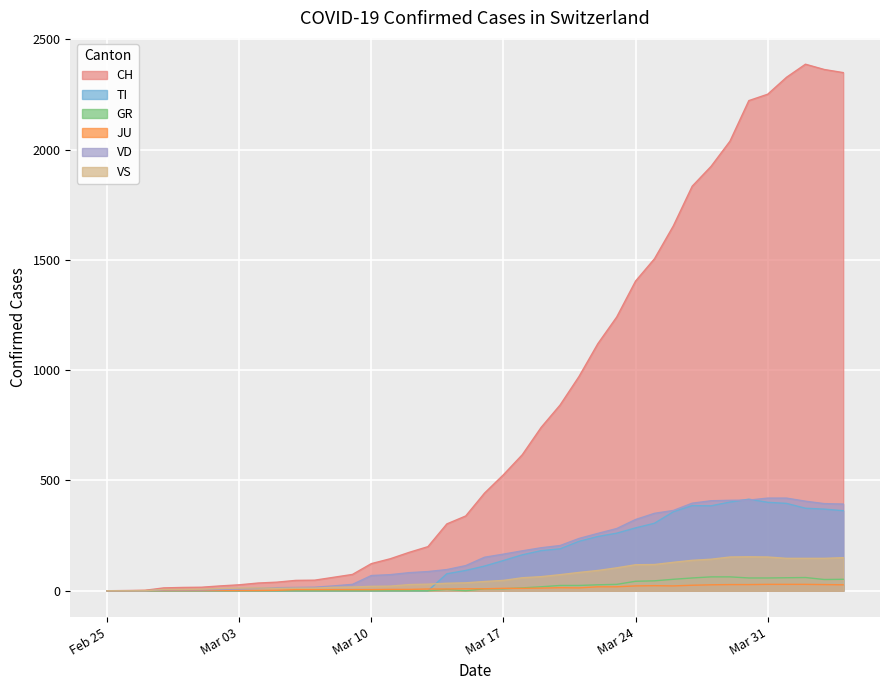

True or false: JU and TI cross at least once.

True